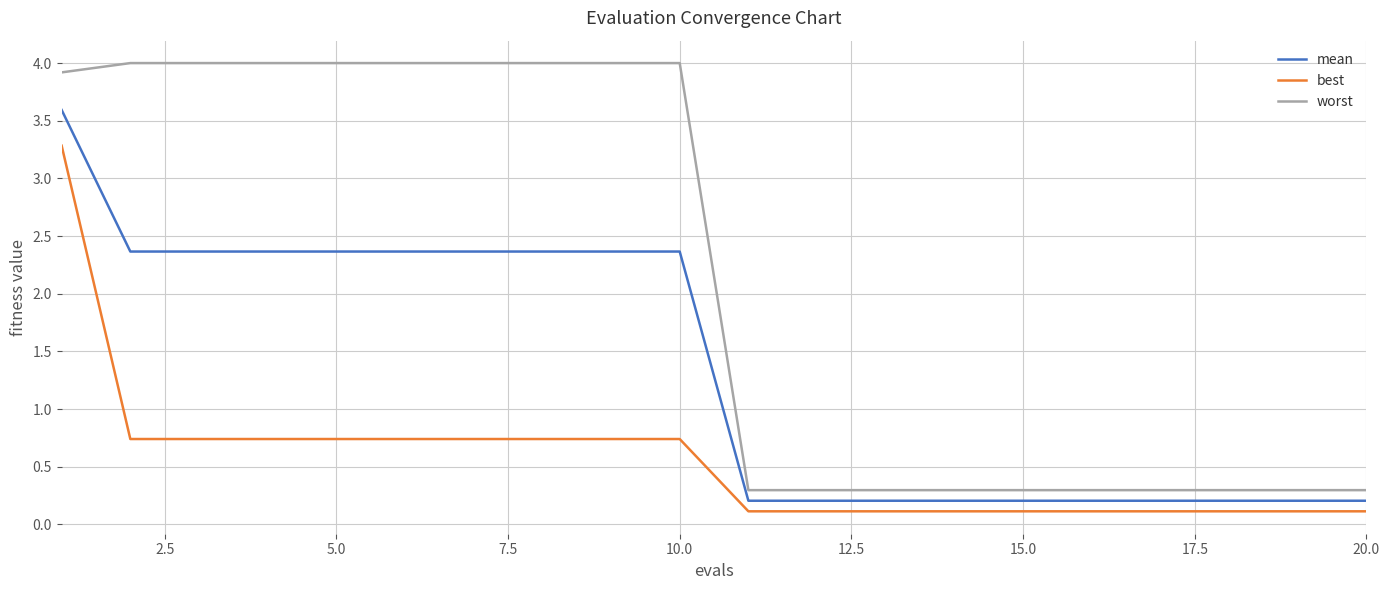

Which series has the widest spread of values?

worst